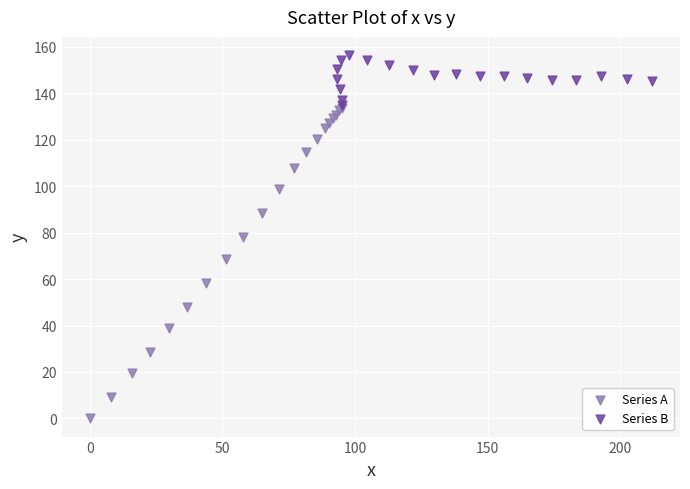

Which series has the widest spread of Y values?

Series A